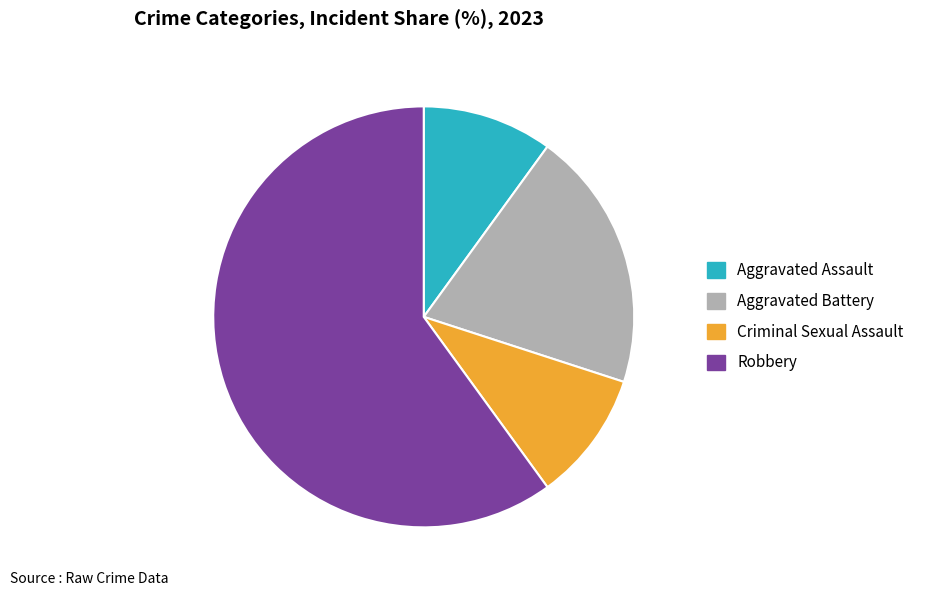

Is the sum of Criminal Sexual Assault and Aggravated Battery greater than half?

No